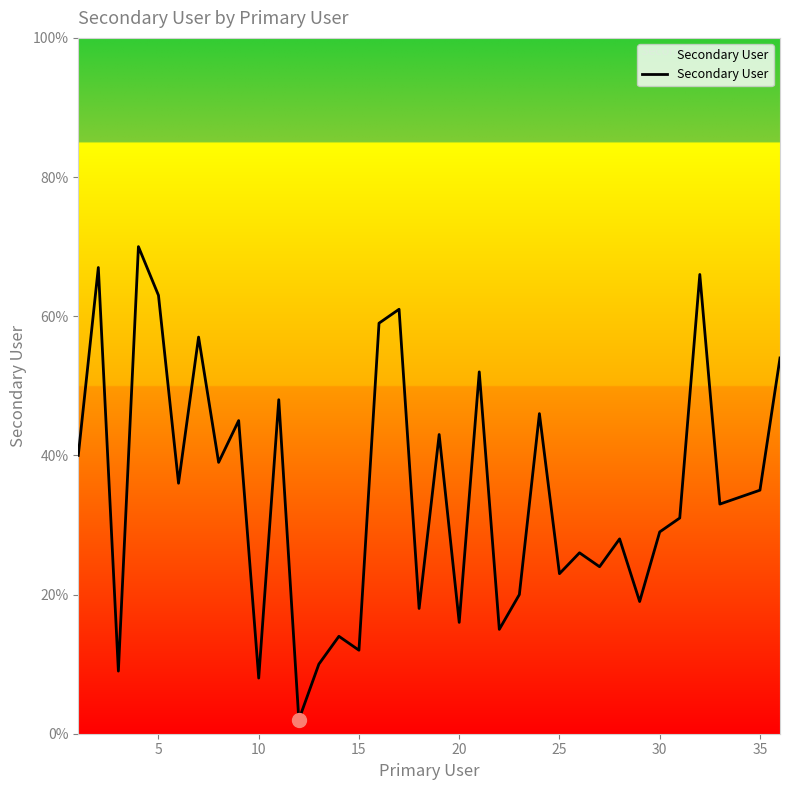

What is the maximum value shown in the chart?

70